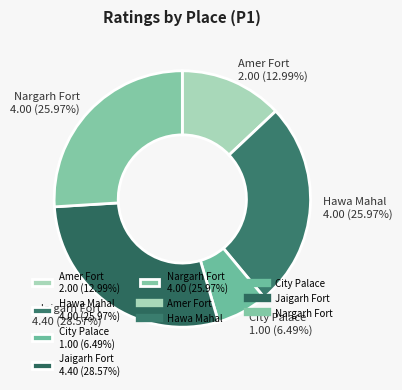

Do Amer Fort 2.00 (12.99%) and Jaigarh Fort 4.40 (28.57%) together represent more than half of the pie?

No